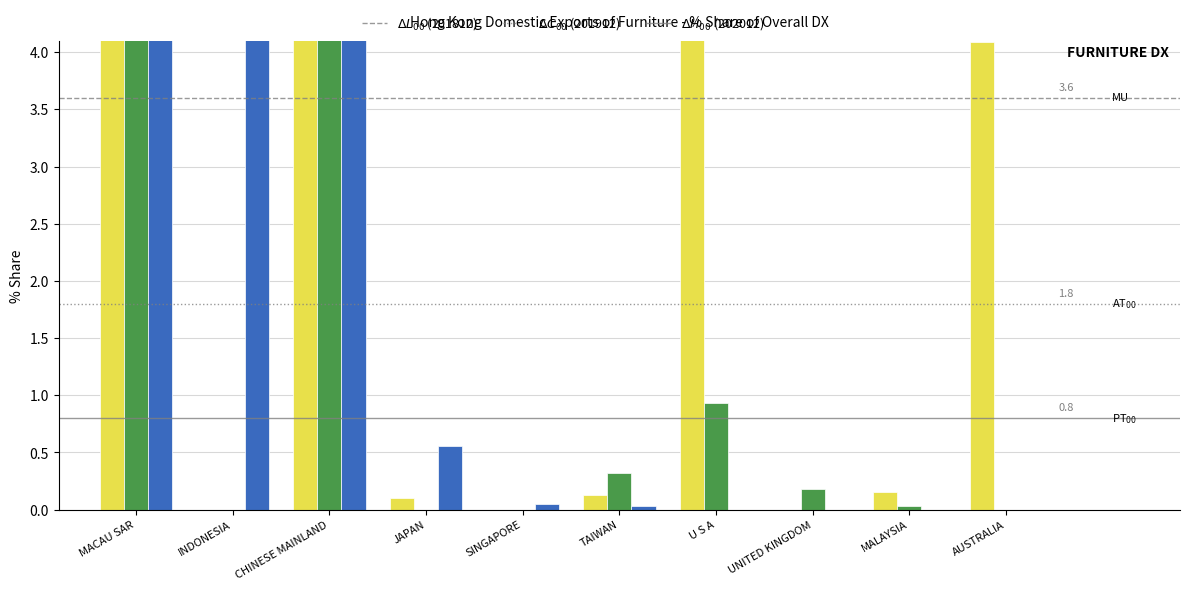

Read the 201912_% Share value at CHINESE MAINLAND.

31.5